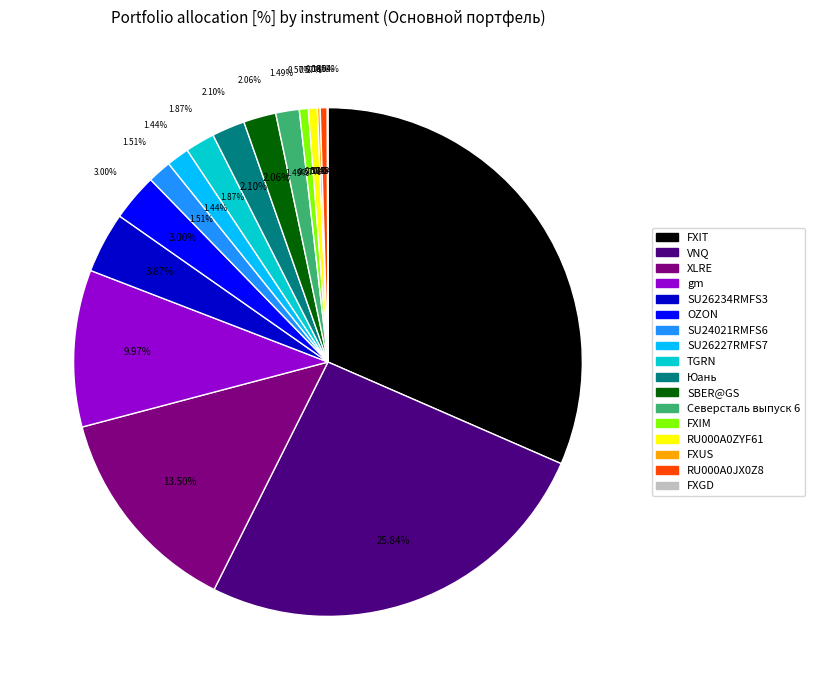

Which slice is the largest?

FXIT